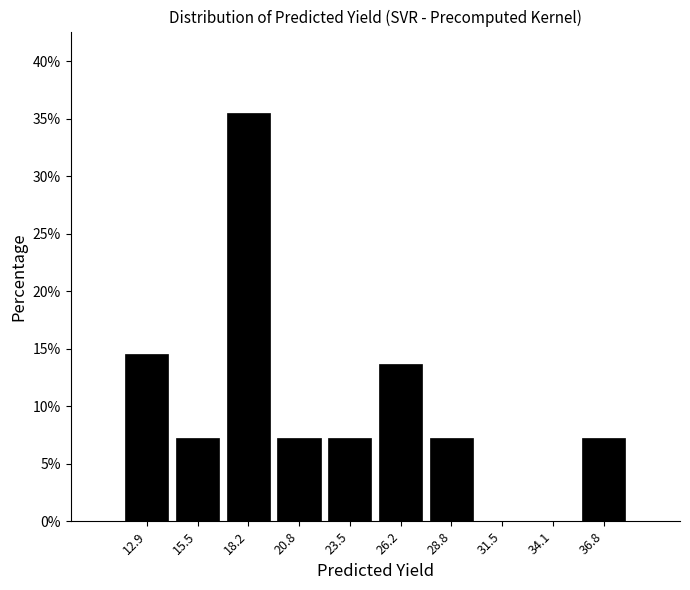

Which range on the x-axis has the tallest bar?

17.0 to 19.5